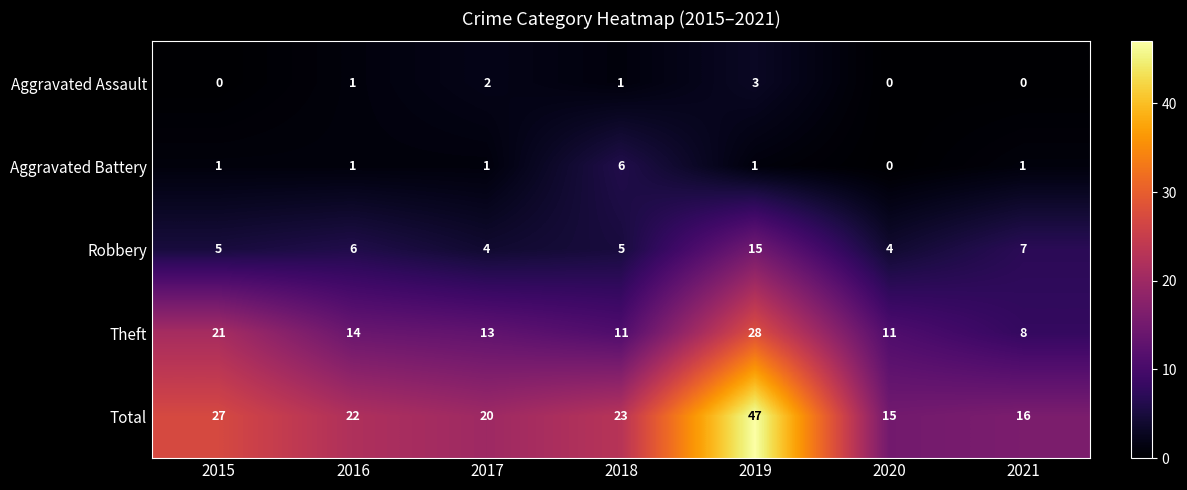

What is the sum of all Total values?

170